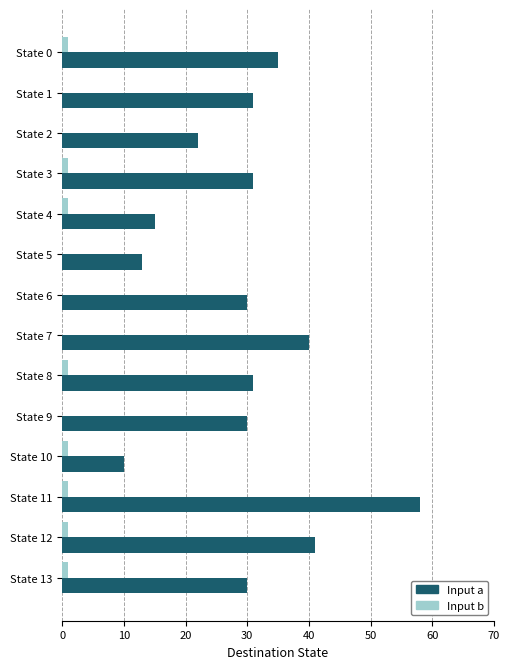

At which category does the chart reach its peak across all series?

State 11